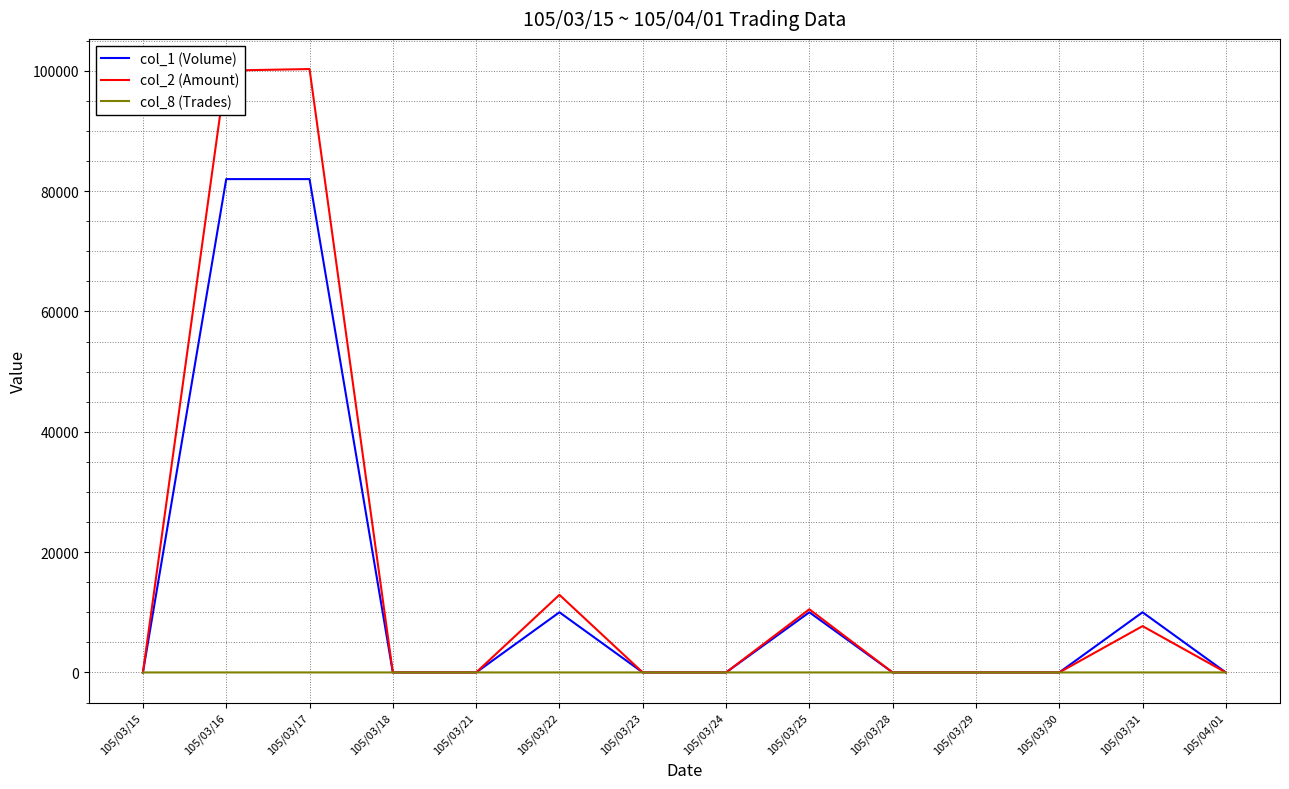

What is the difference between the maximum and minimum values in the col_2 (Amount) series?

100290